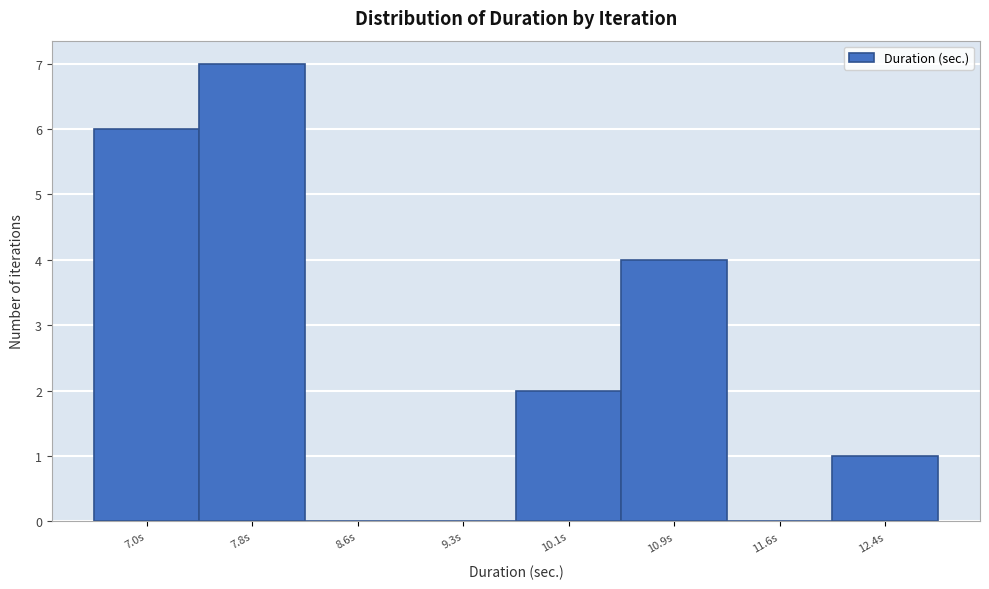

Reading left to right, transcribe all the data shown in this chart.

7.0s=6	7.8s=7	8.6s=0	9.3s=0	10.1s=2	10.9s=4	11.6s=0	12.4s=1